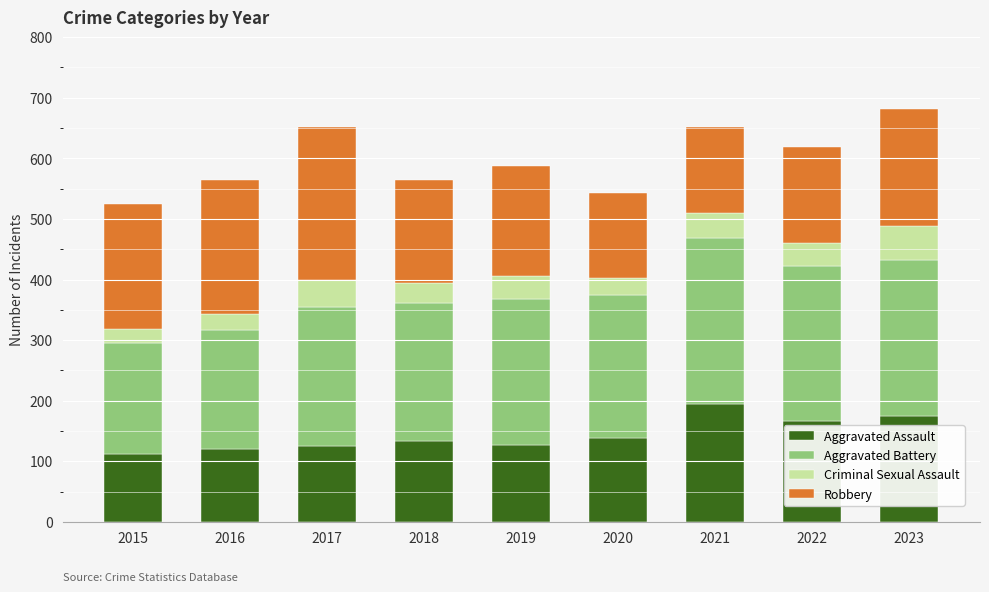

What is the value of the Aggravated Assault bar at the 1st from the left?

112